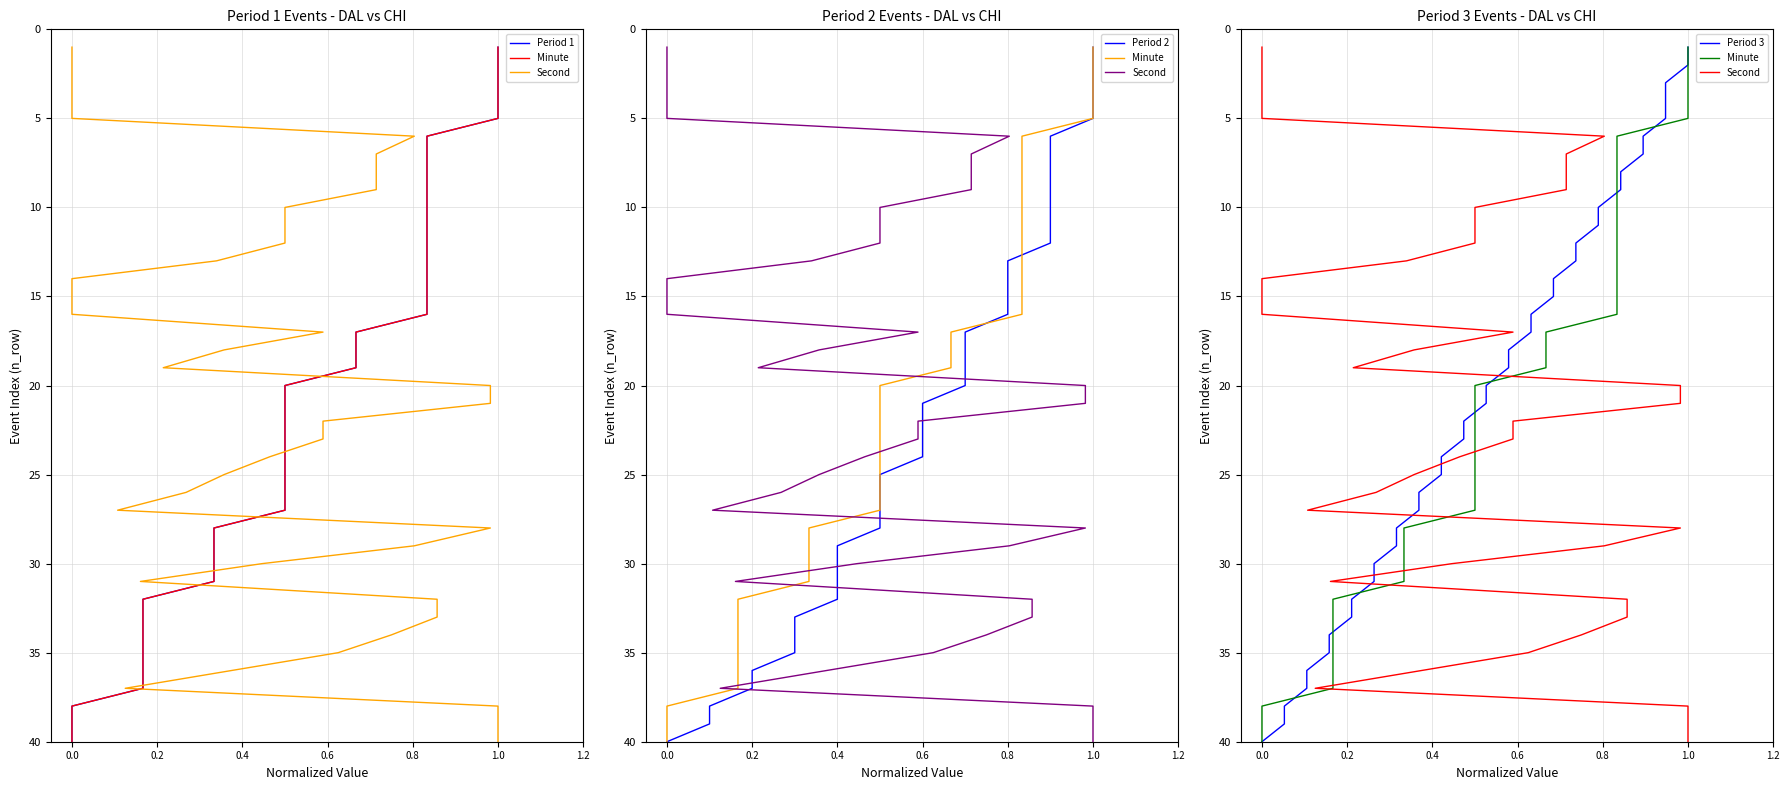

True or false: Minute has more than 2 points higher than both neighbors.

False